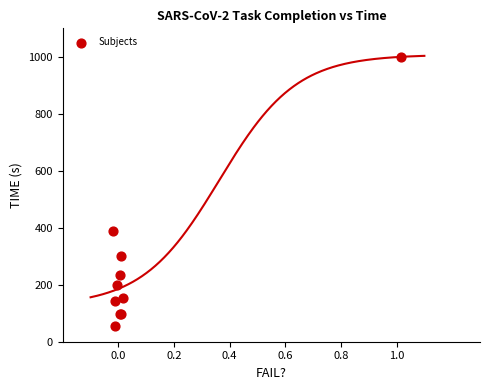

What Y value in the scatter plot is closest to 527?

389